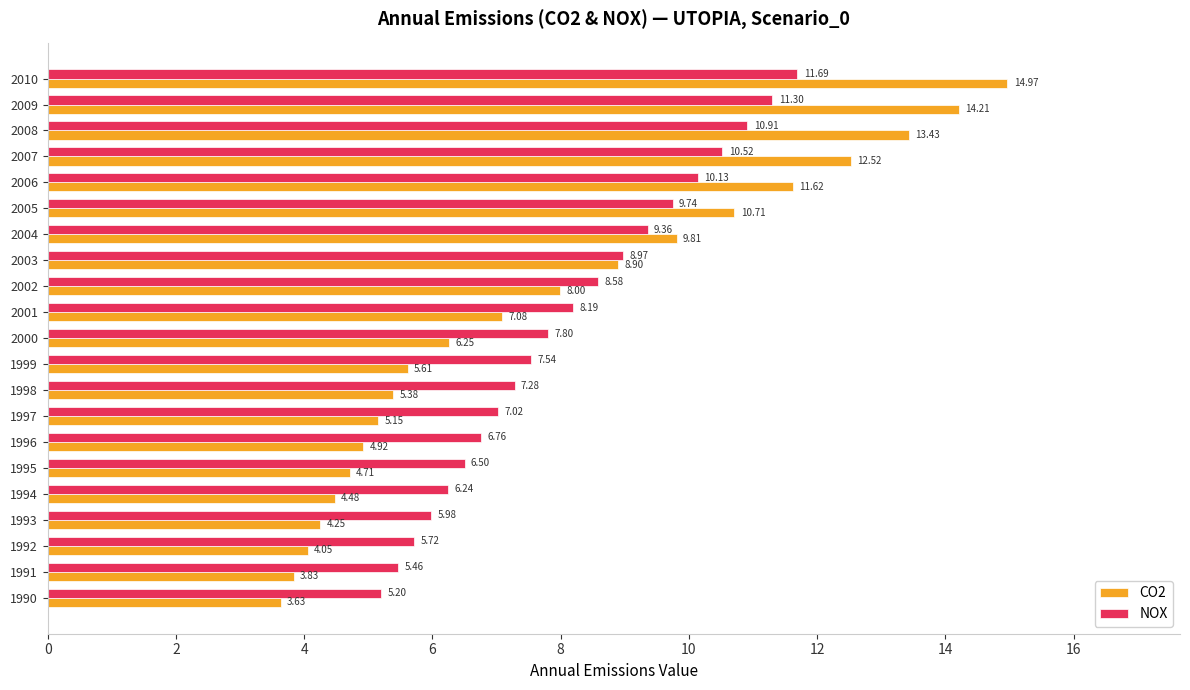

Which series has the largest range (max minus min)?

CO2